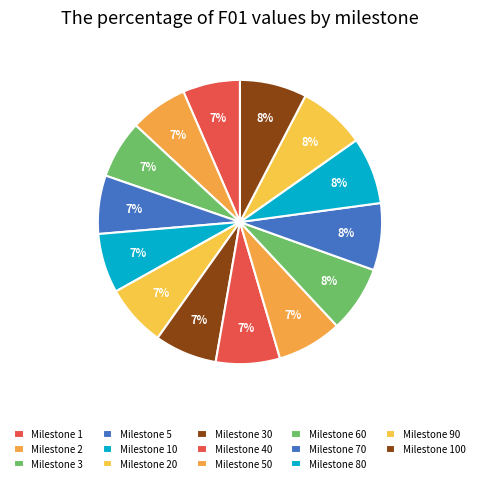

How many slices are in this pie chart?

14